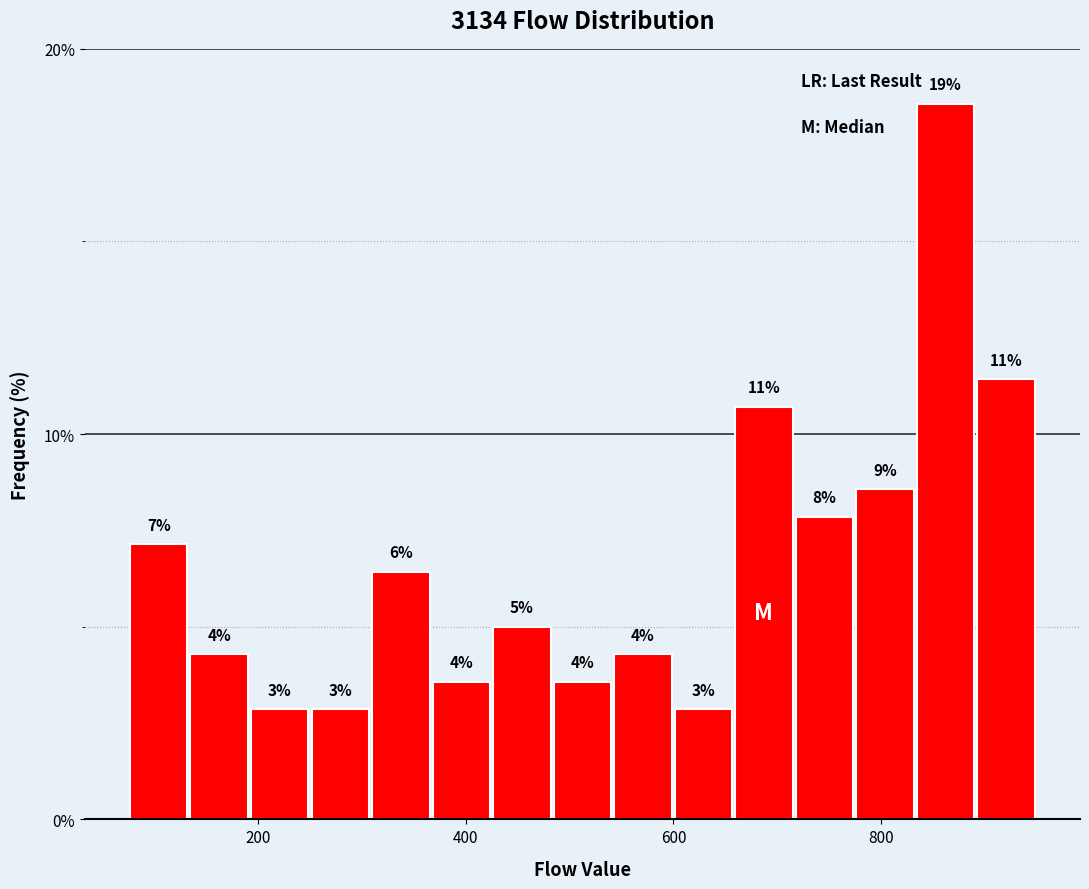

Around what value on the x-axis is the tallest bar? Give the approximate position of its centre, as read against the axis.

860